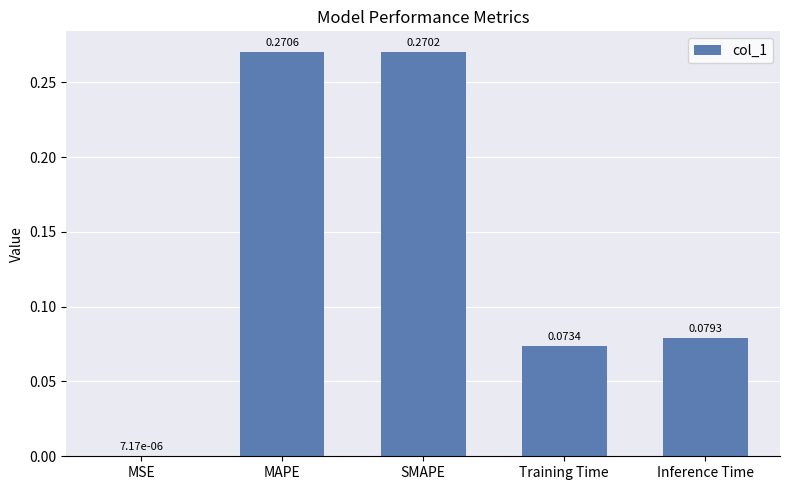

What is the sum of the values at Training Time and Inference Time?

0.2